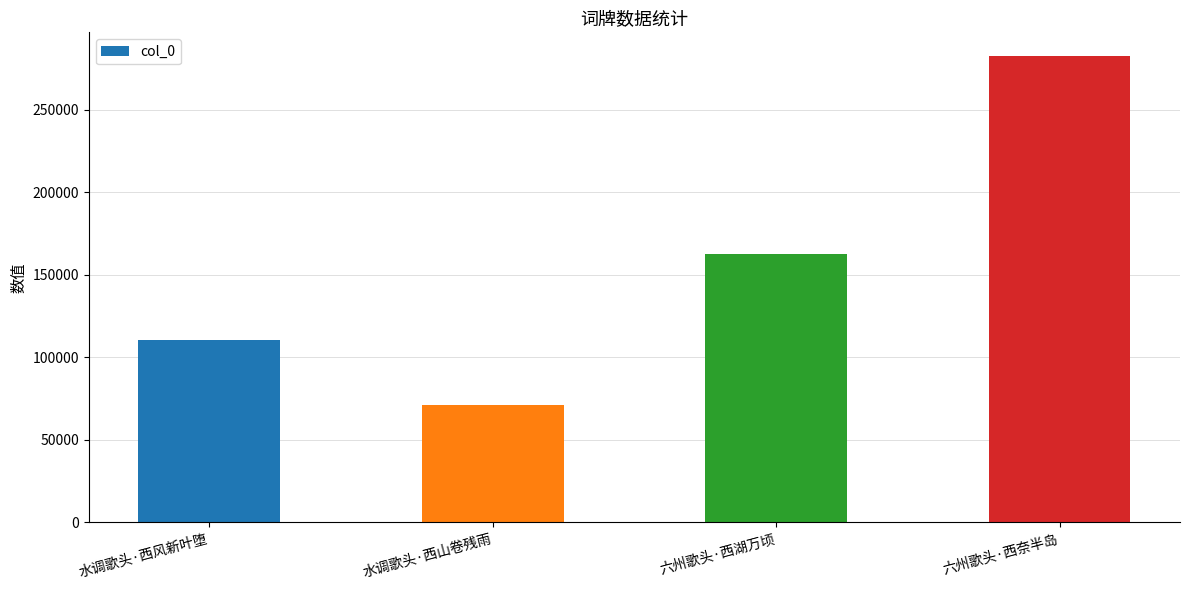

Reading left to right, what are all the values shown in this chart?

水调歌头·西风新叶堕=110274	水调歌头·西山卷残雨=70879	六州歌头·西湖万顷=162772	六州歌头·西奈半岛=282886